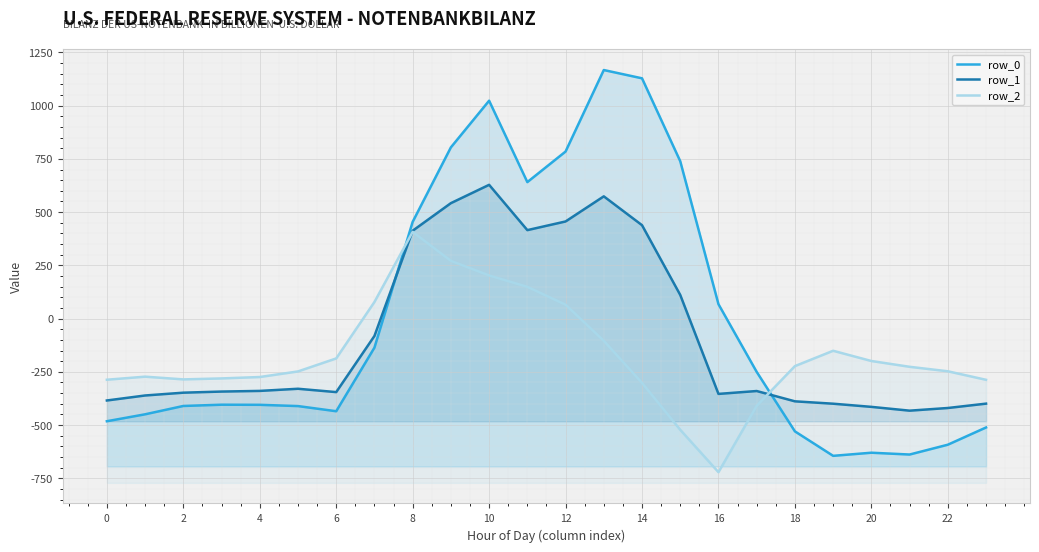

How many negative values does the row_1 series have?

16